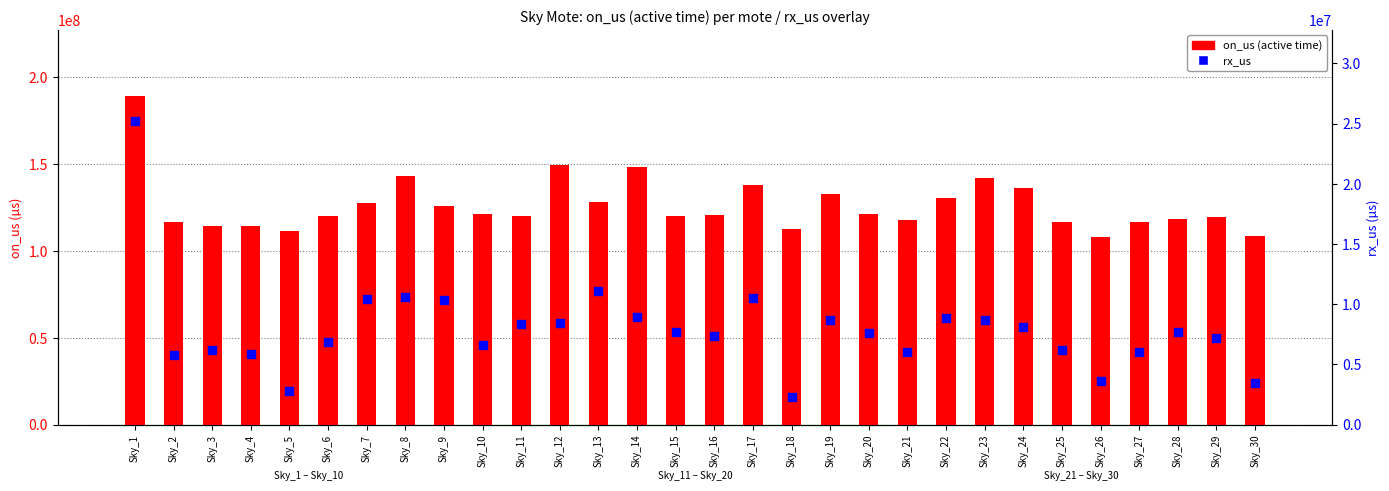

What is the total value across all series at Sky_26?

111726825